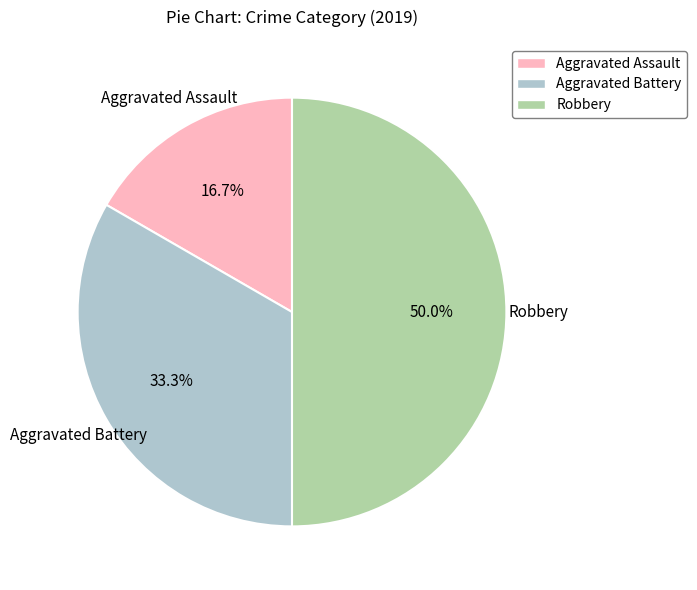

To the nearest percent, what portion does Aggravated Battery represent?

33%